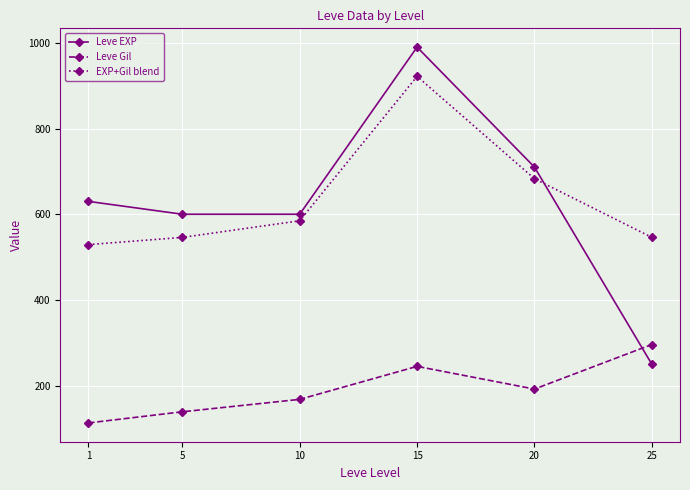

What is the sum of all Leve Gil values?

1153.0